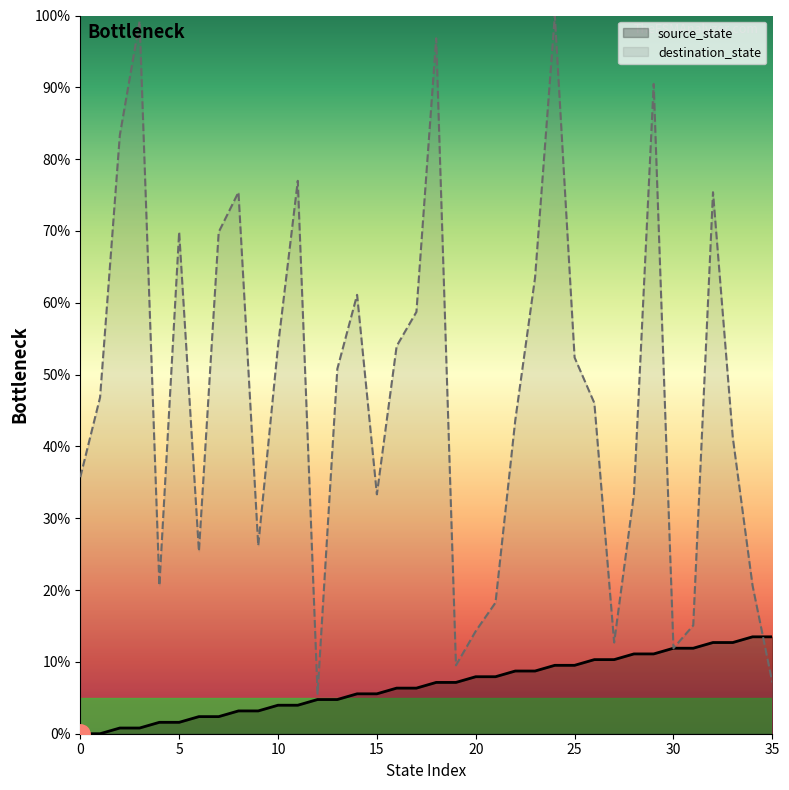

Which series has the largest range (max minus min)?

destination_state